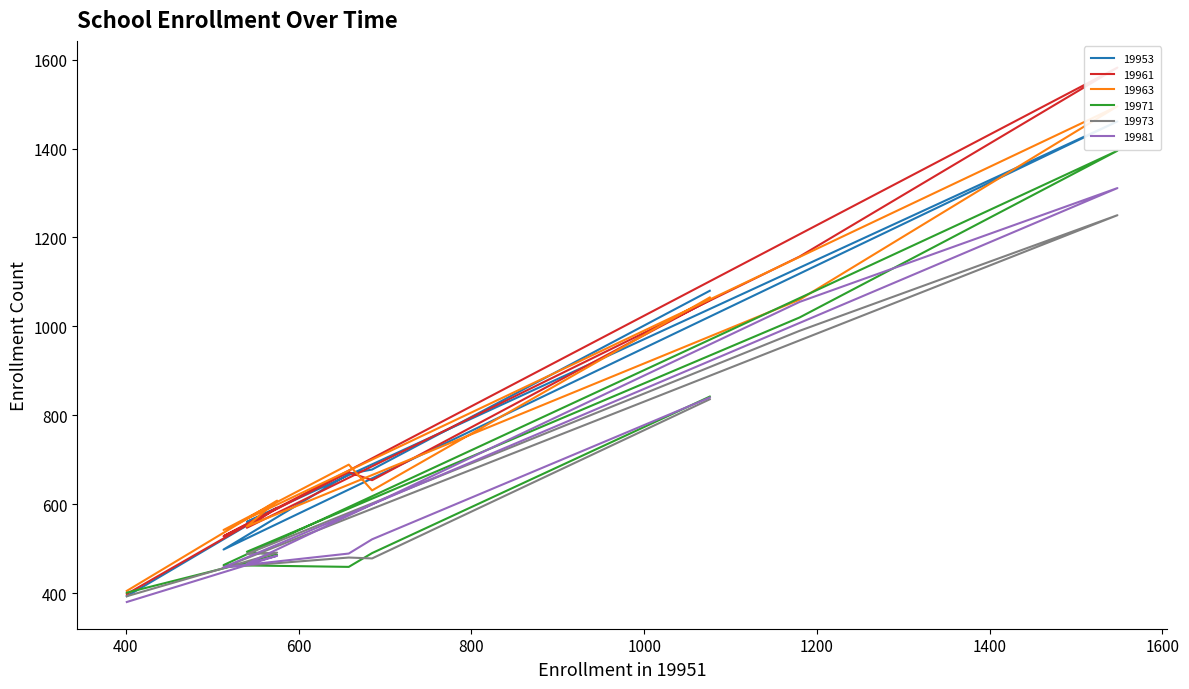

True or false: 19981 and 19953 cross at least once.

False